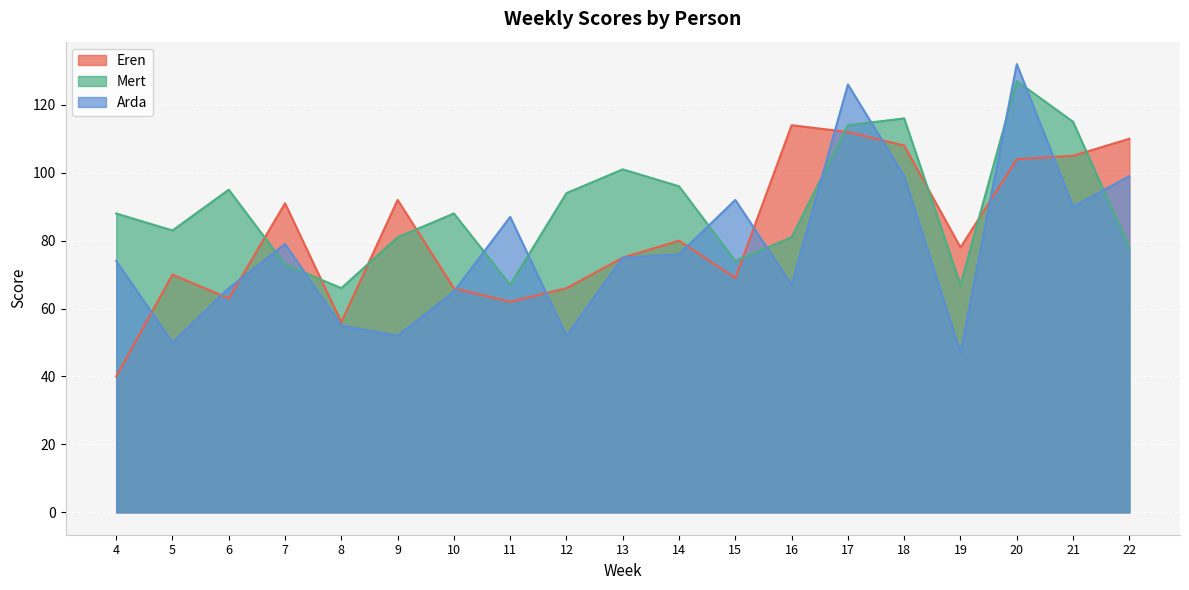

Which series has the largest total across all categories?

Mert